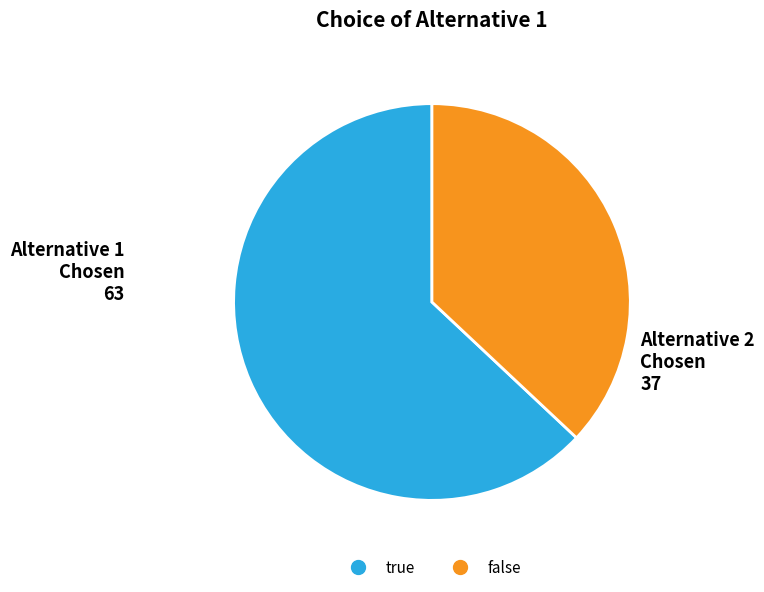

Count the number of slices in the pie.

2